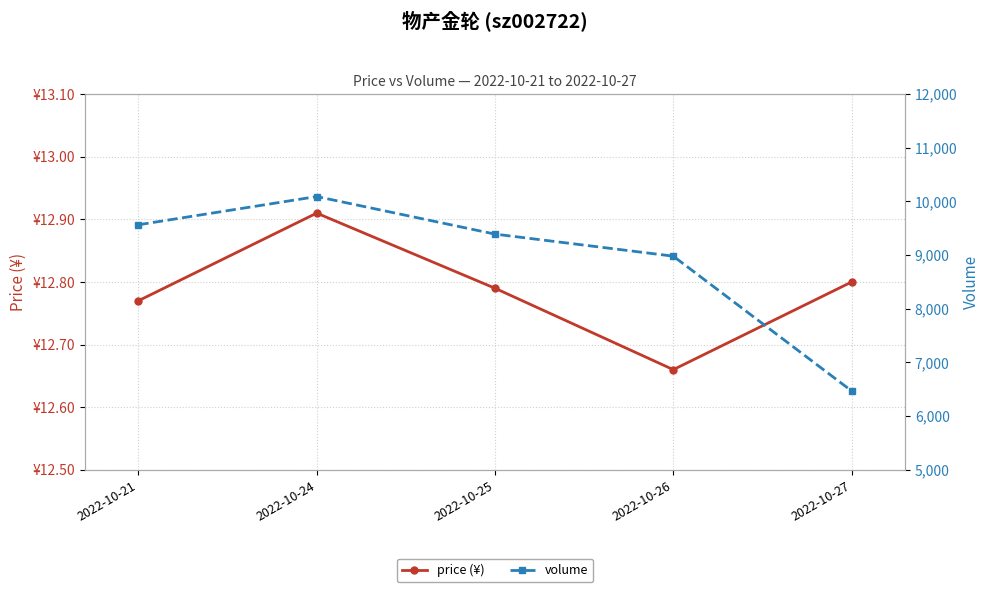

How many values in the volume series are below 9392?

2